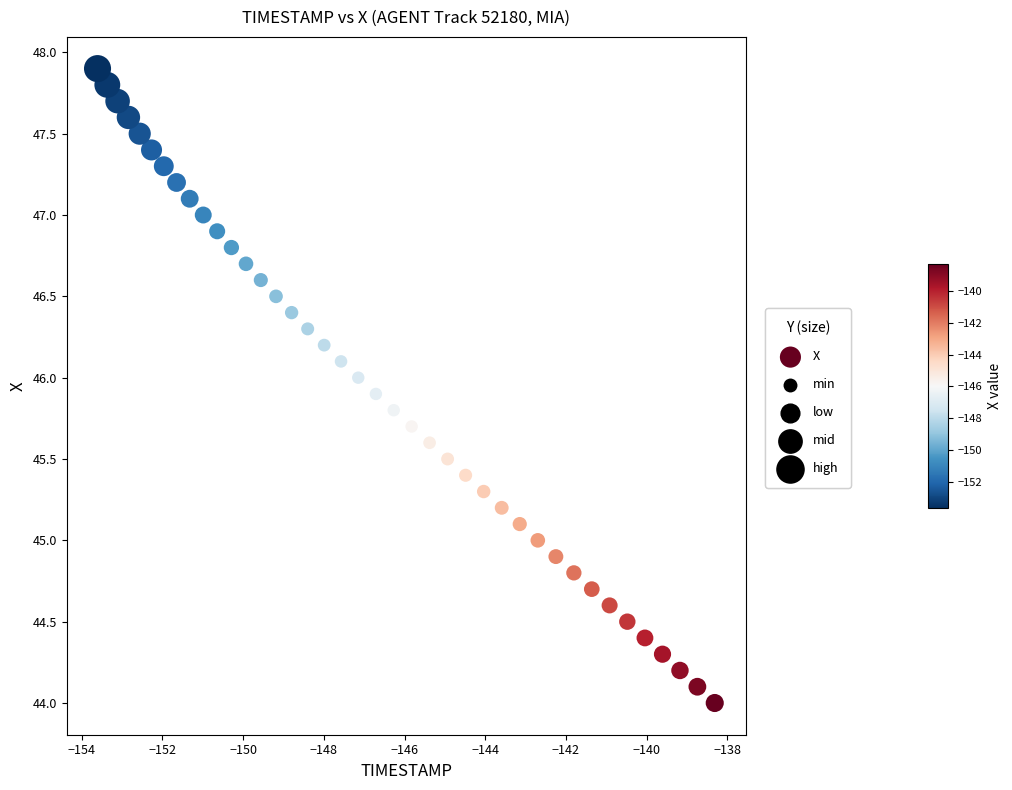

What is the range of X values (max minus min)?

15.3